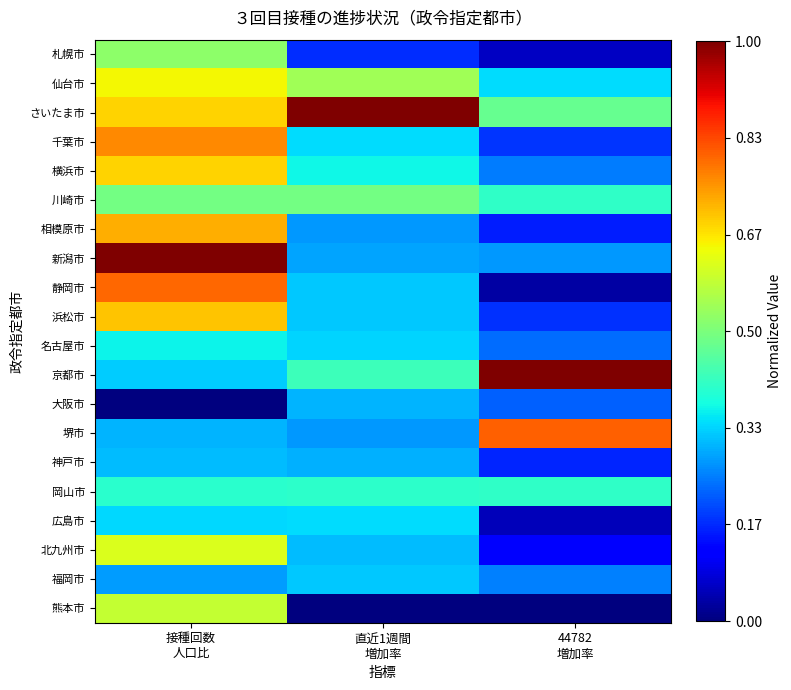

How many categories are shown in the chart?

3